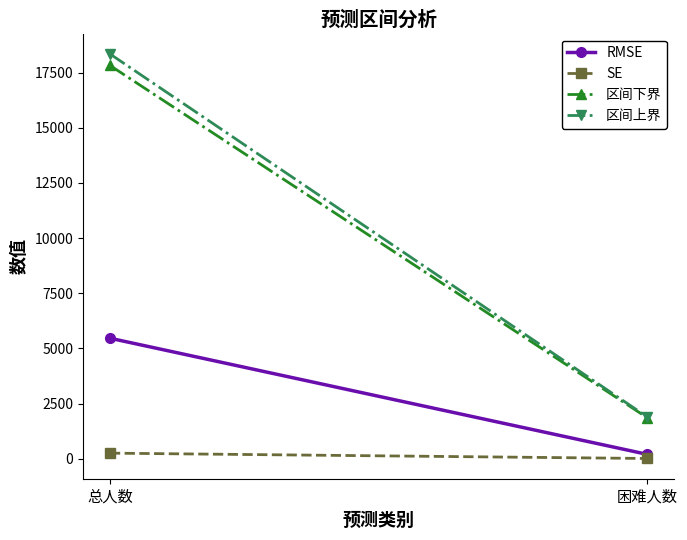

Reading left to right, transcribe all the data shown in this chart.

RMSE: 5463.0	196.0
SE: 251.5	9.0
区间下界: 17831.1	1856.0
区间上界: 18352.0	1892.0